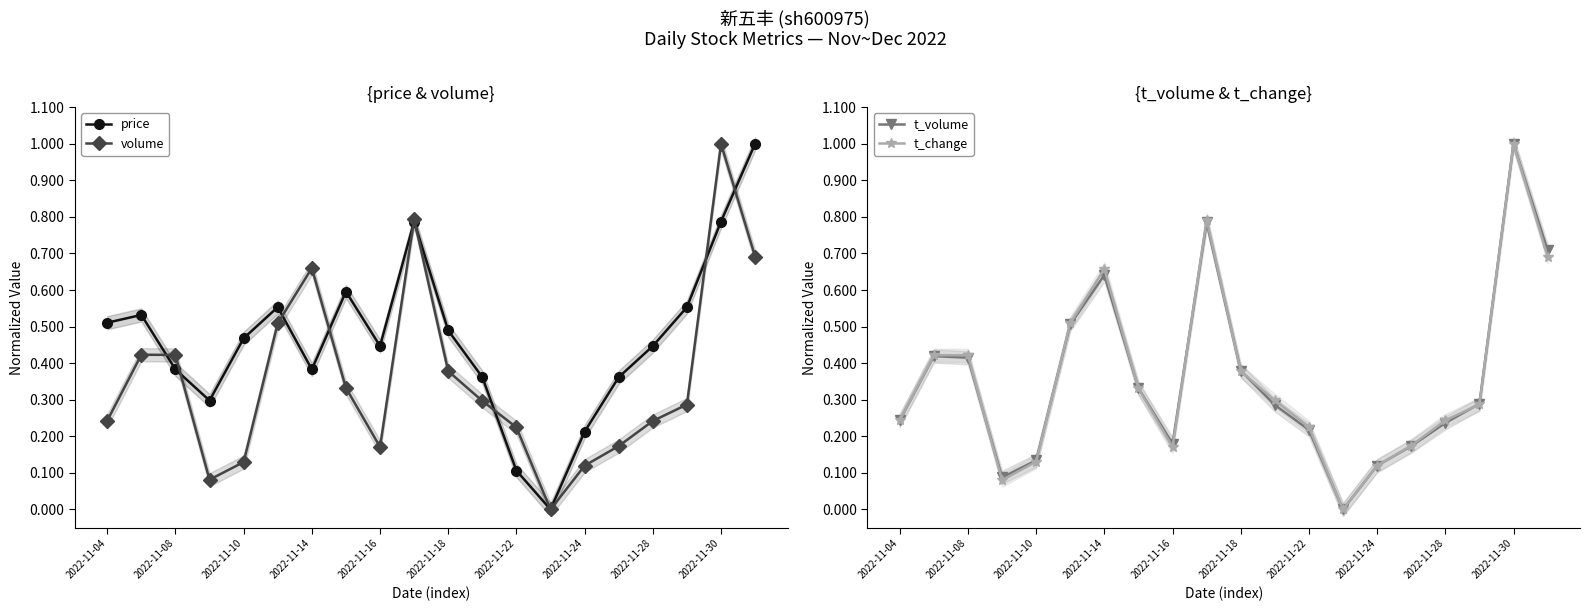

True or false: volume has more than 0 points higher than both neighbors.

True